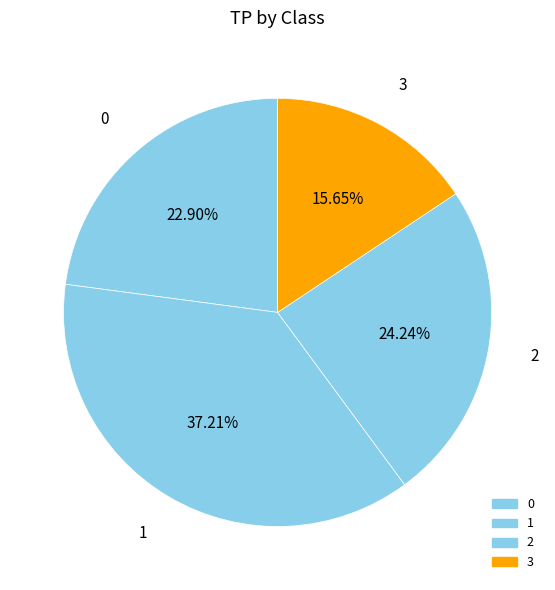

What percentage do 3 and 2 together represent?

39.9%